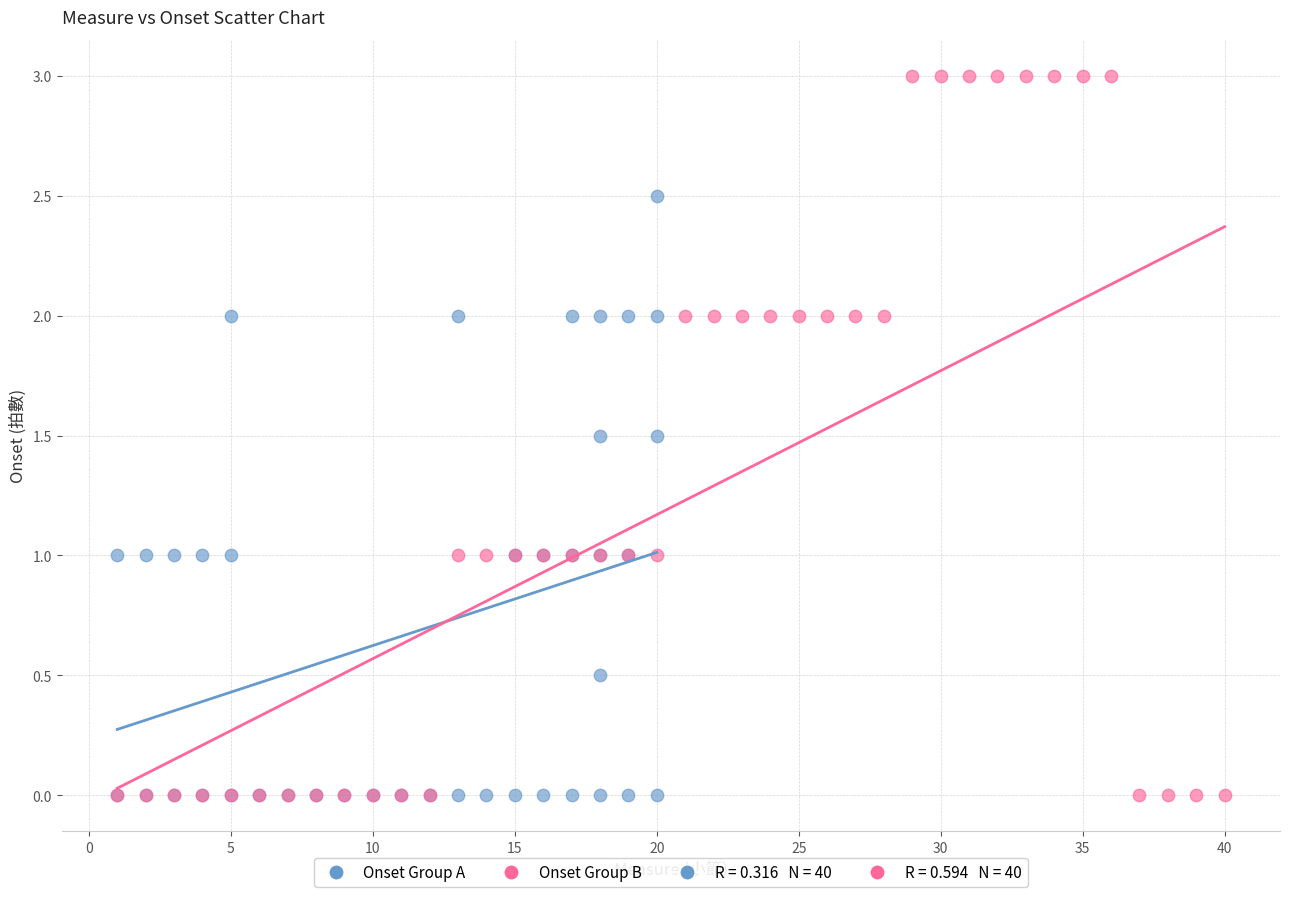

Which series reaches the maximum Y coordinate?

Onset Group B